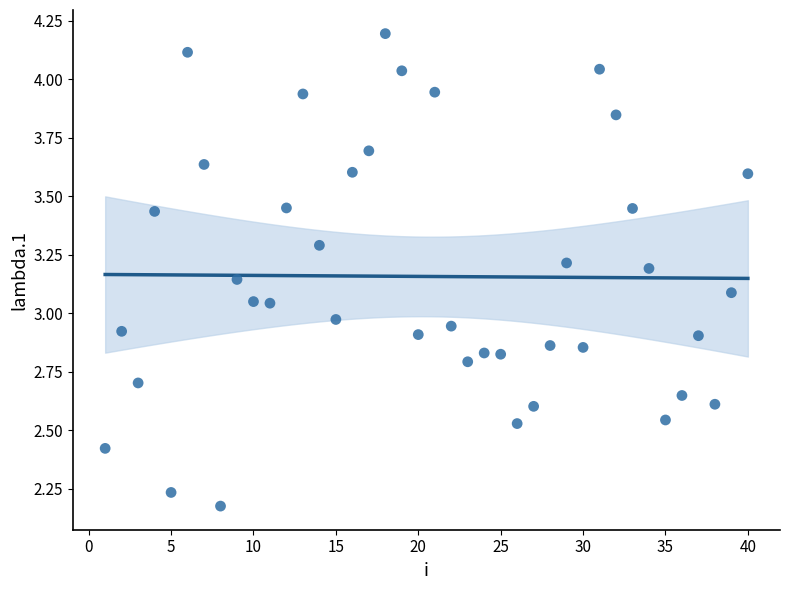

What is the range of X values (max minus min)?

39.0